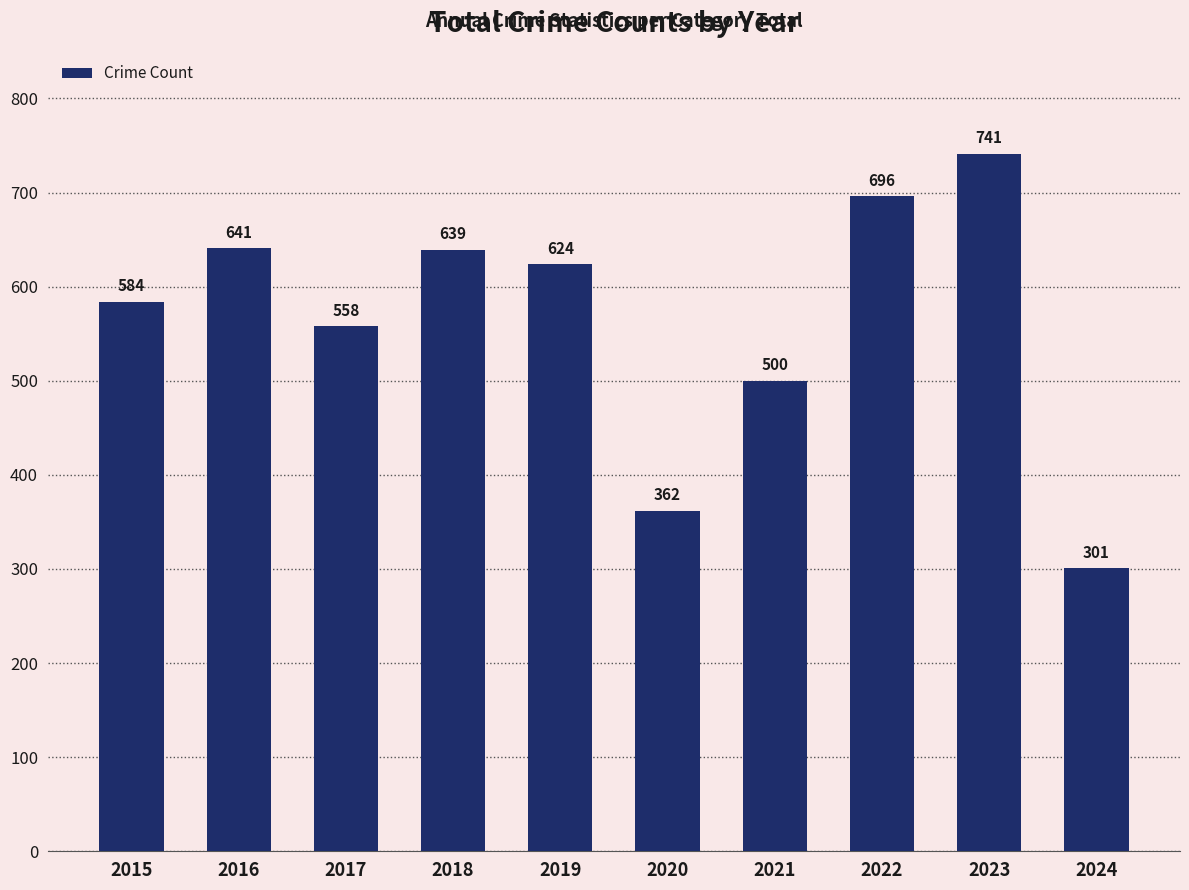

List the labels in order of value, largest first.

2023, 2022, 2016, 2018, 2019, 2015, 2017, 2021, 2020, 2024